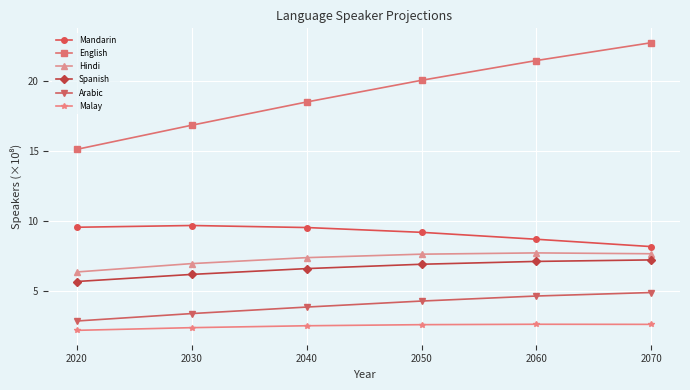

What are all the series names shown in the legend?

Mandarin, English, Hindi, Spanish, Arabic, Malay